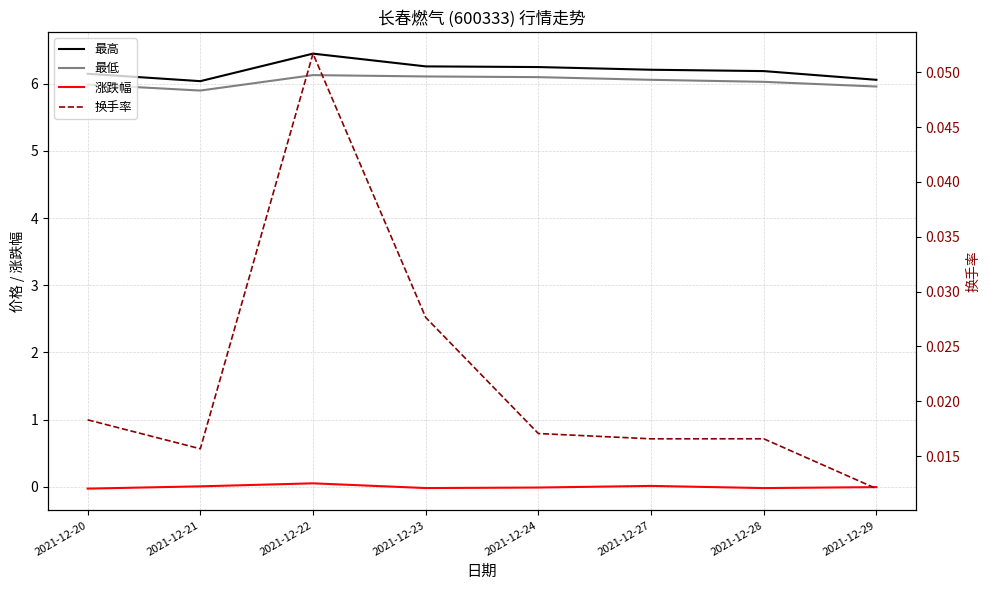

Between 2021-12-29 and 2021-12-22, which is larger?

2021-12-22